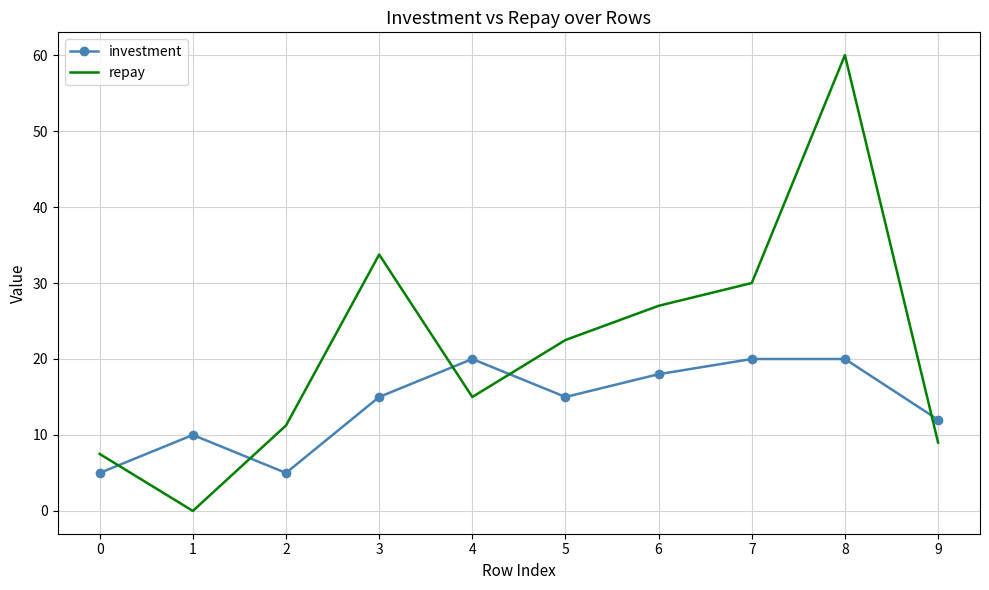

Where is repay nearest to the value 30?

7